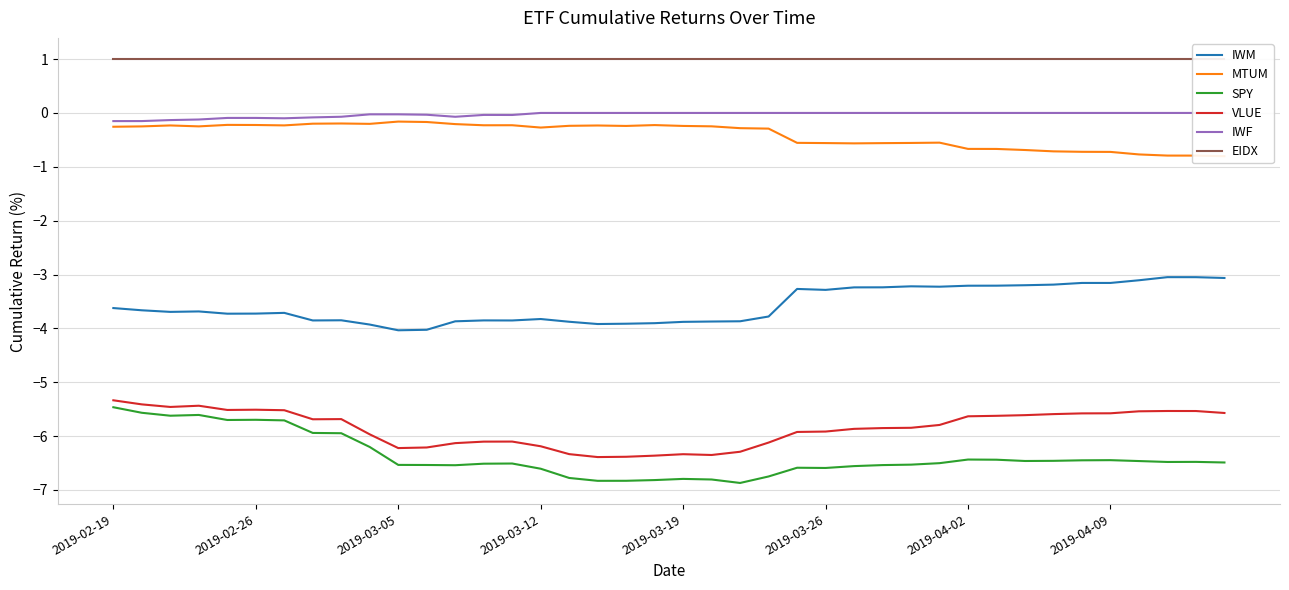

How many lines are shown in the chart?

6